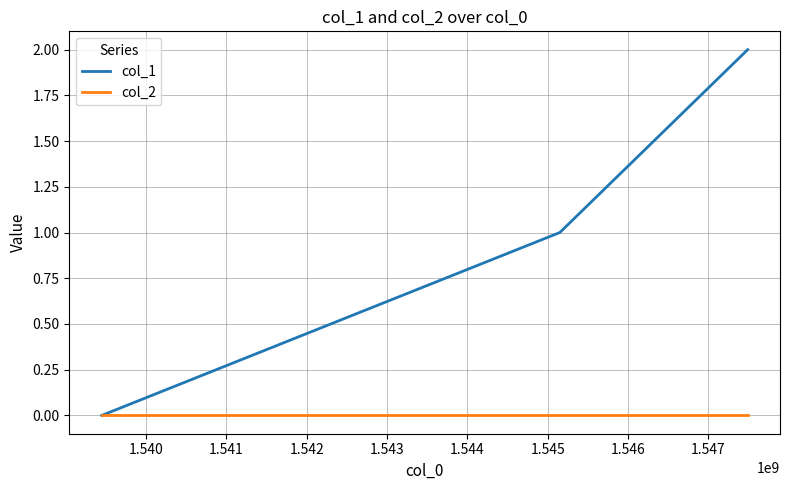

Which series has the largest total across all categories?

col_1